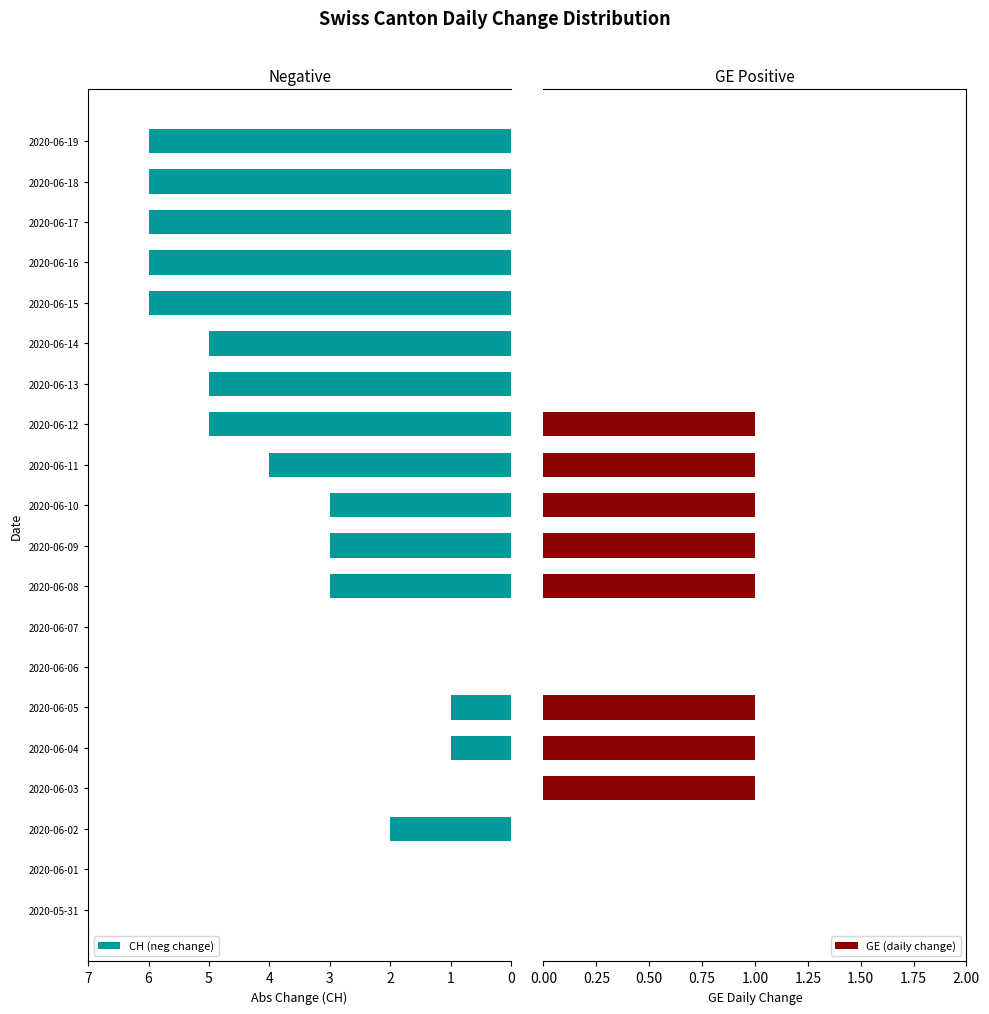

How many values in GE (daily change) are above zero?

8